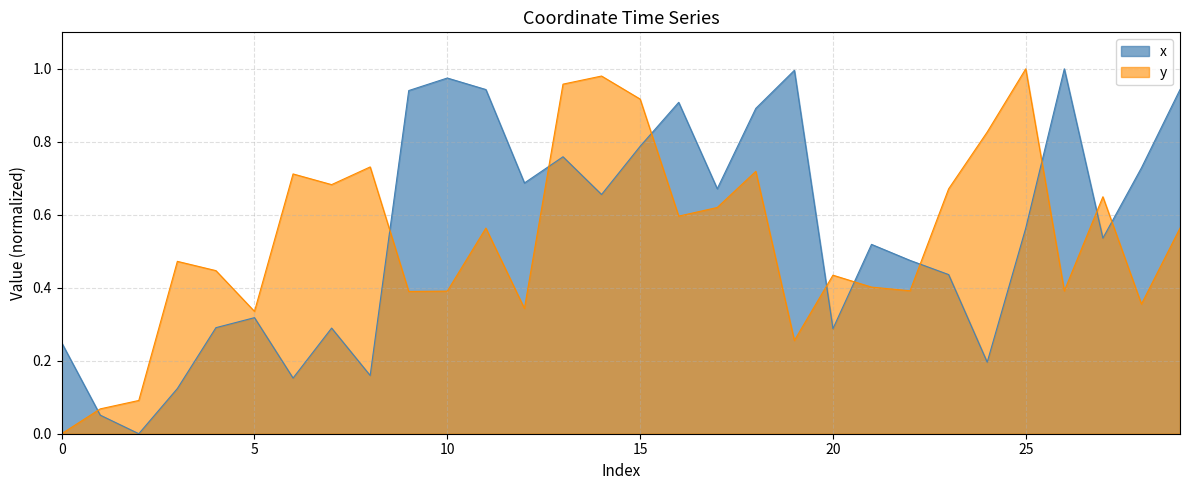

How many intersections are there between x and y?

10